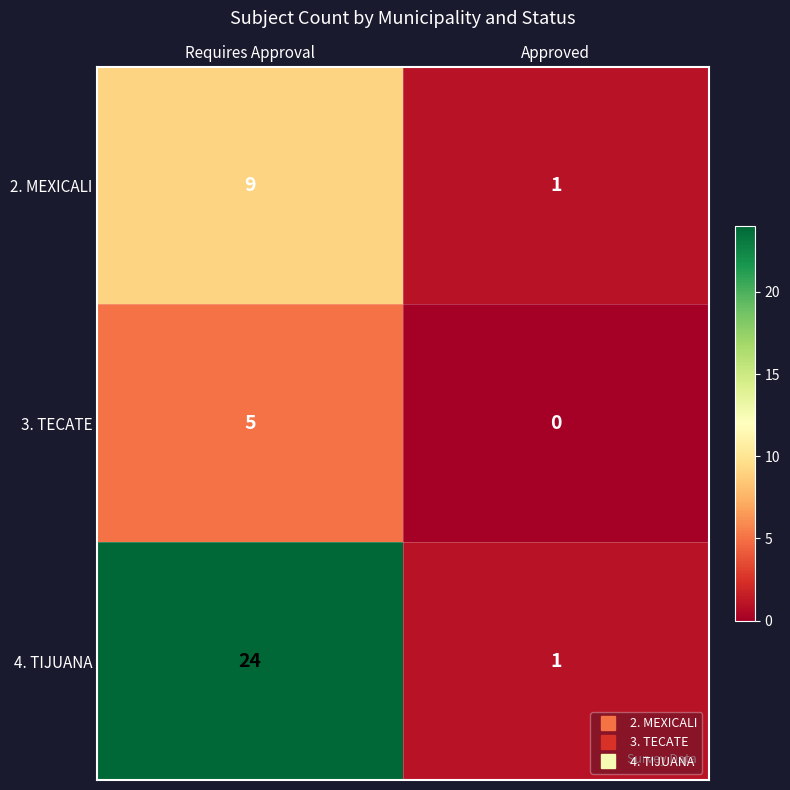

What is the difference between the 3. TECATE values at Requires Approval and Approved?

5